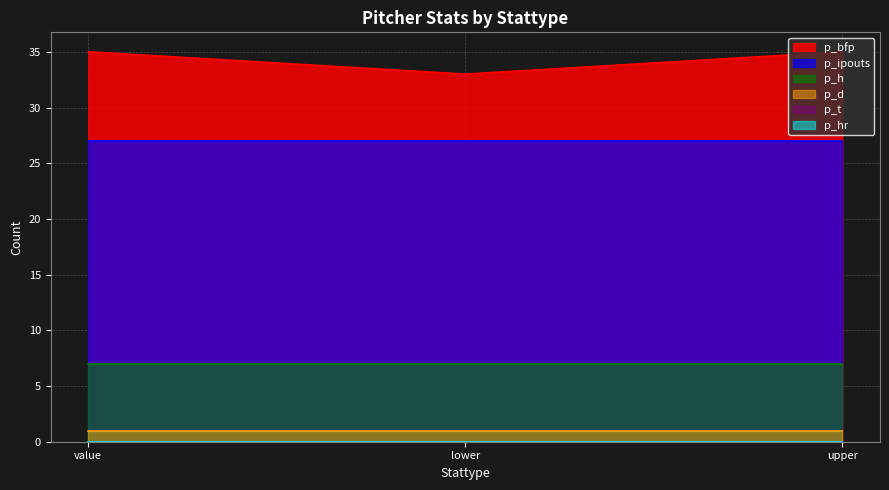

Reading right to left, extract all data points from this chart.

p_bfp: 35	33	35
p_ipouts: 27	27	27
p_h: 7	7	7
p_d: 1	1	1
p_t: 0	0	0
p_hr: 0	0	0